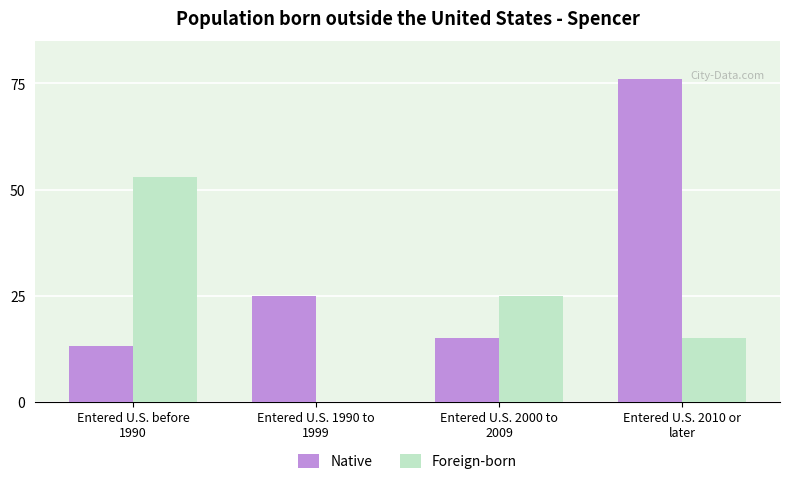

What is the maximum value for Native?

76